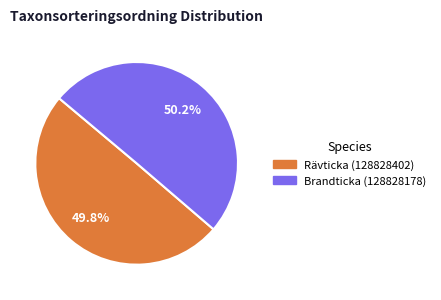

Does any single category account for the majority?

Yes